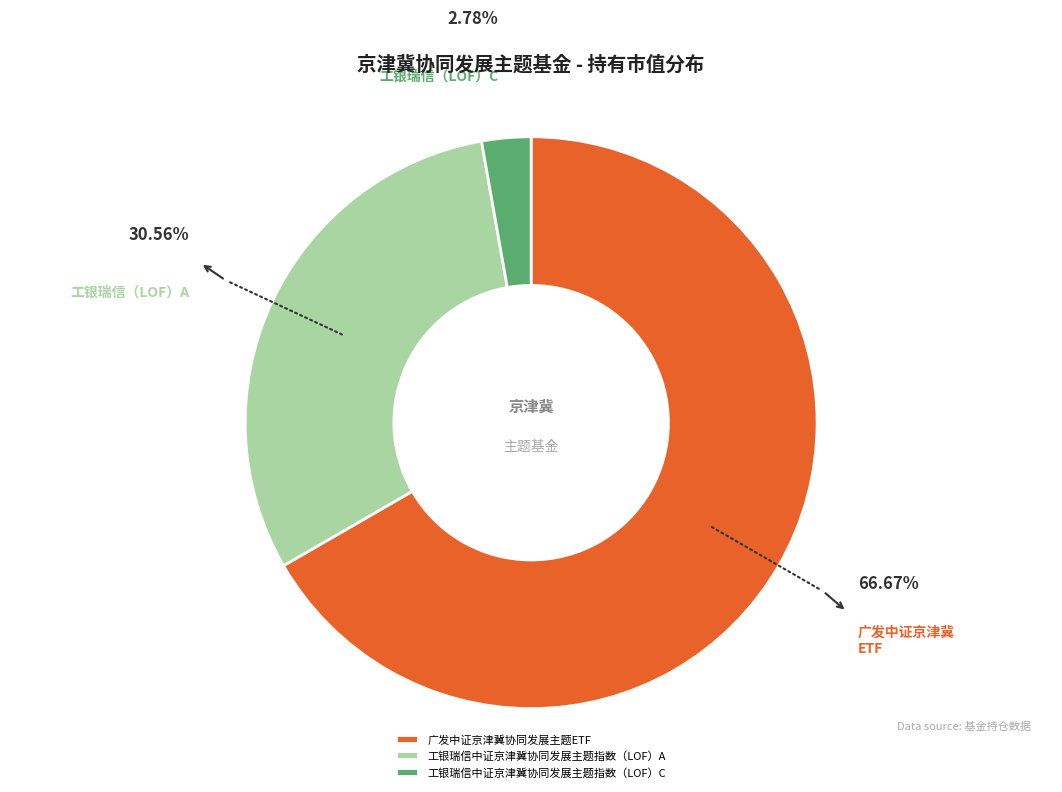

Count the number of slices in the pie.

3